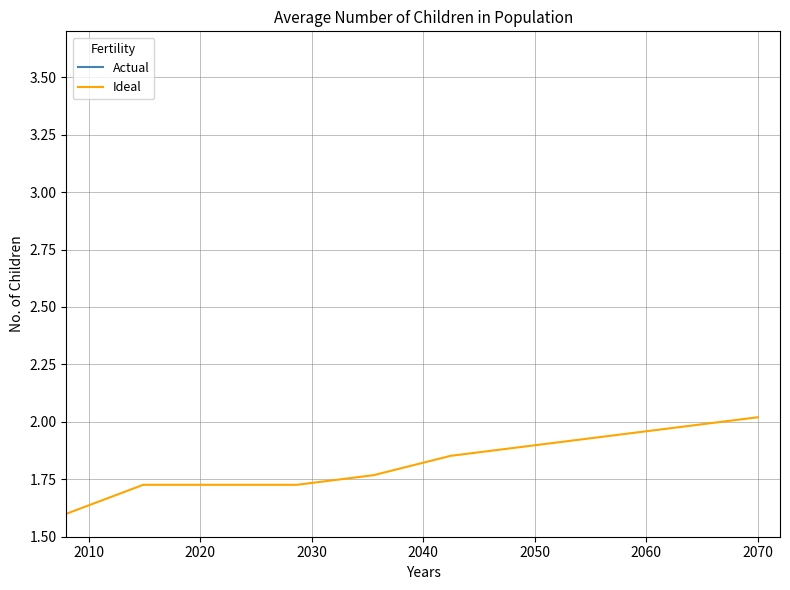

What is the difference between the second highest and minimum values in the Ideal series?

0.4